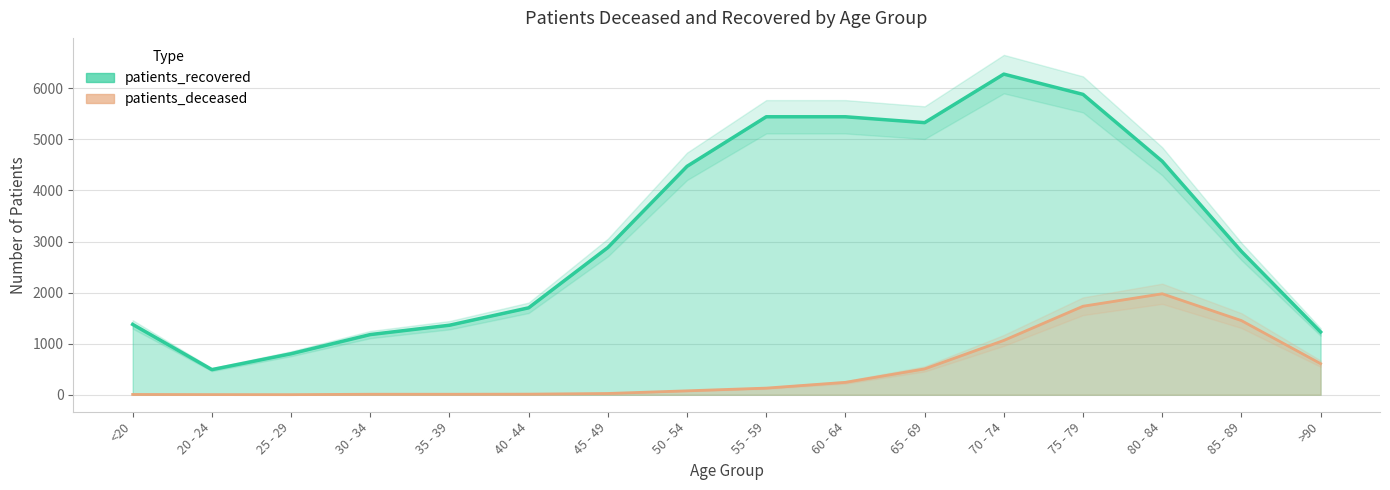

Is the value of patients_deceased at 45 - 49 greater than the value of patients_recovered at 85 - 89?

No